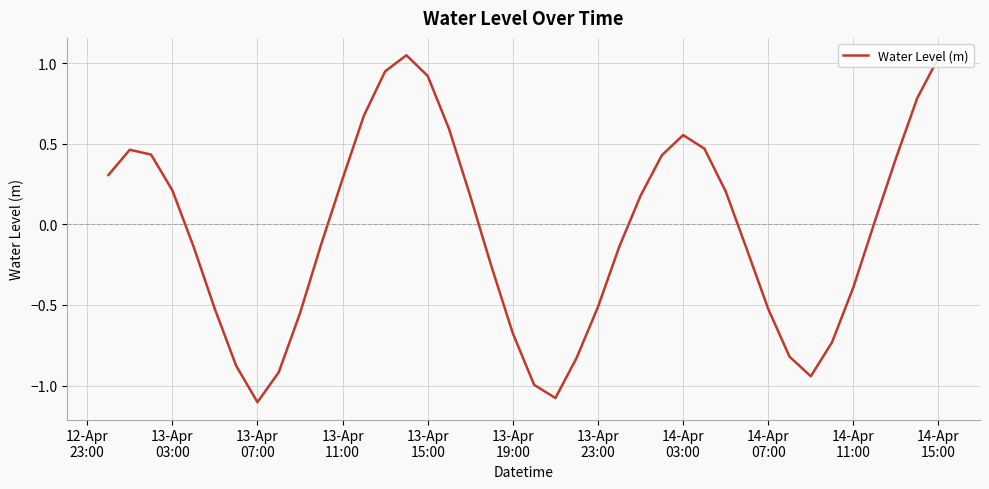

What is the smallest value displayed?

-1.1